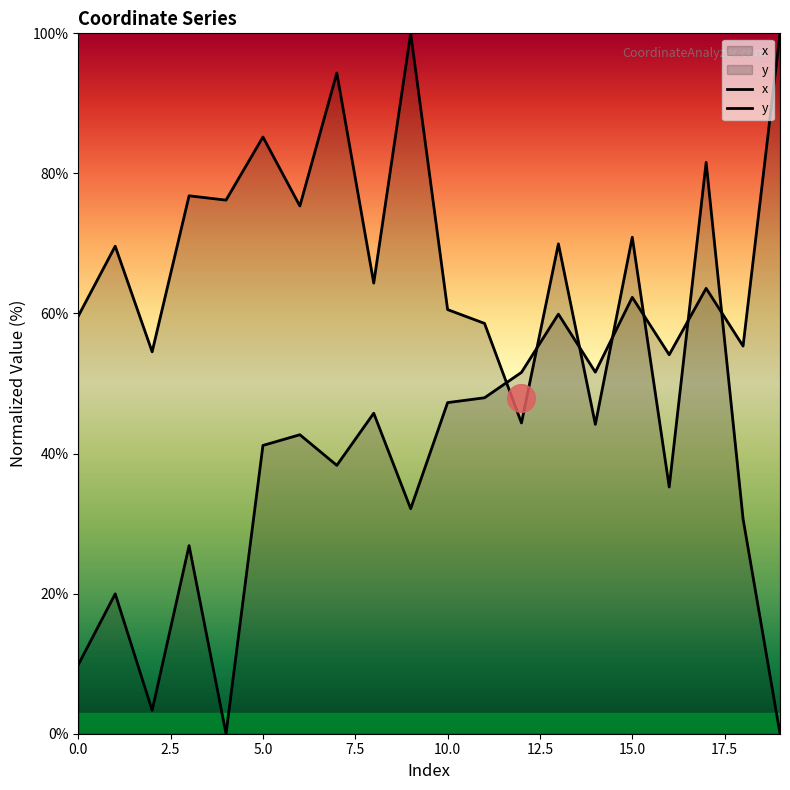

Which series has the largest total across all categories?

y